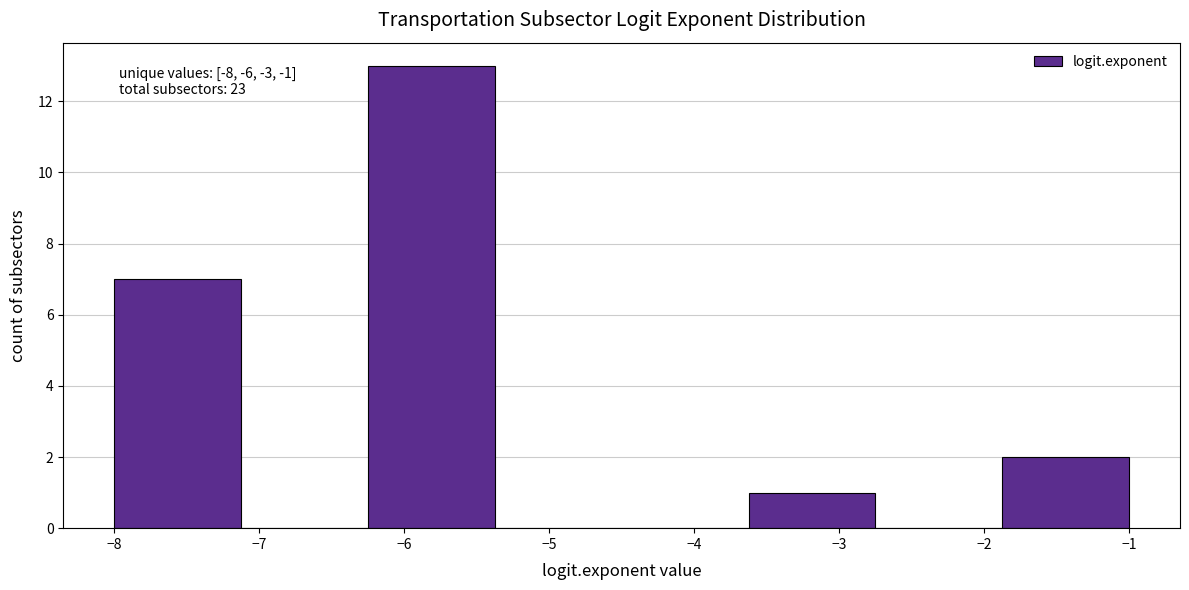

Which range on the x-axis has the tallest bar?

-6.2 to -5.4